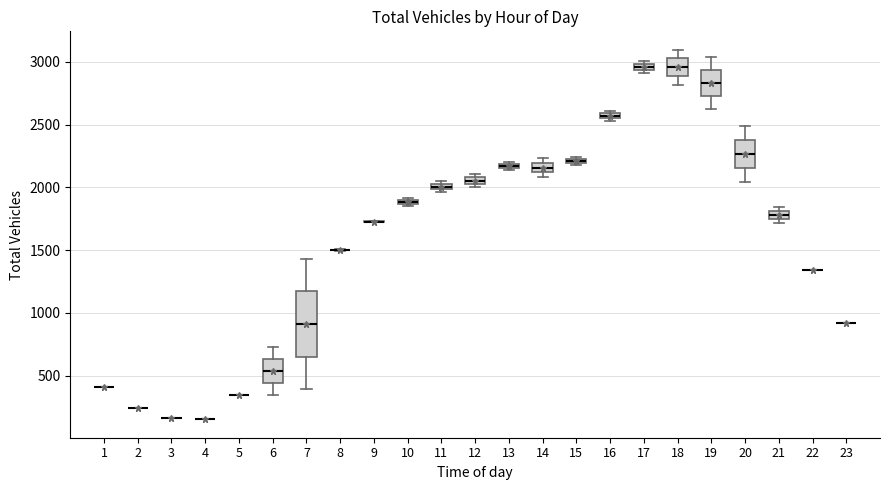

Which box is the tallest, from its lower edge to its upper edge?

7